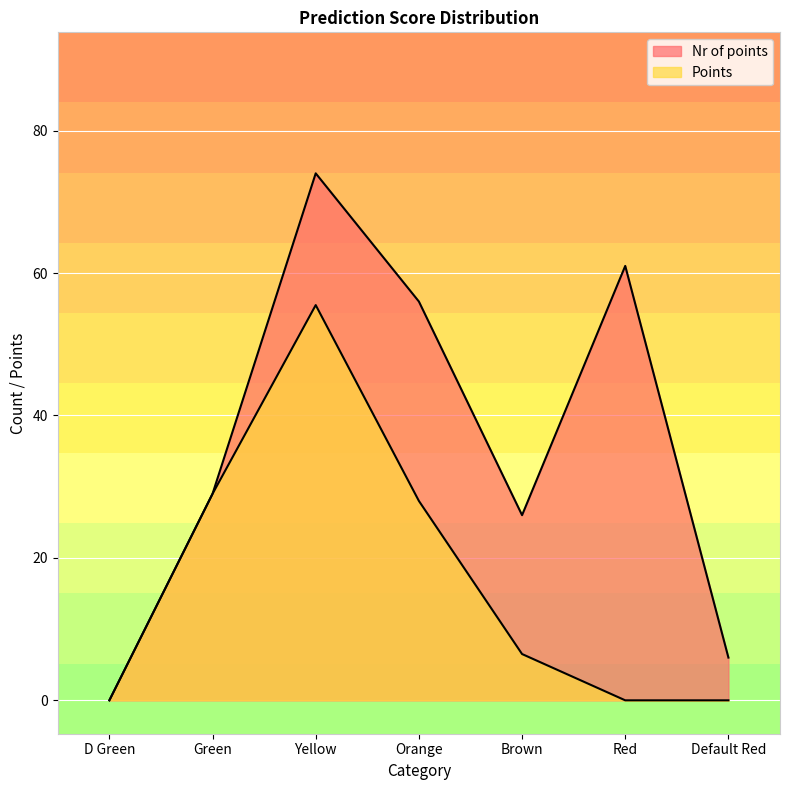

Reading right to left, what are all the values shown in this chart?

Nr of points: 6.0	61.0	26.0	56.0	74.0	29.0	0.0
Points: 0.0	0.0	6.5	28.0	55.5	29.0	0.0